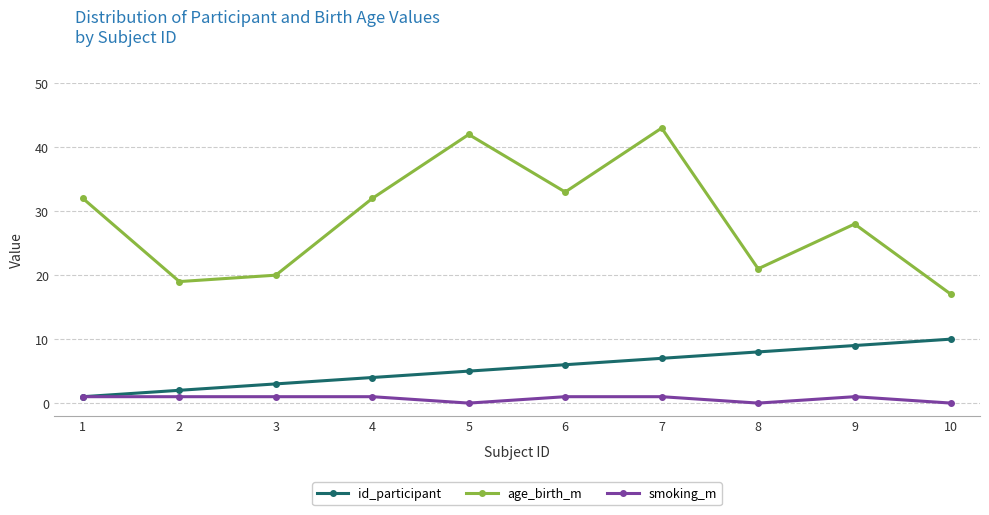

List the series in order of their overall mean, lowest first.

smoking_m, id_participant, age_birth_m